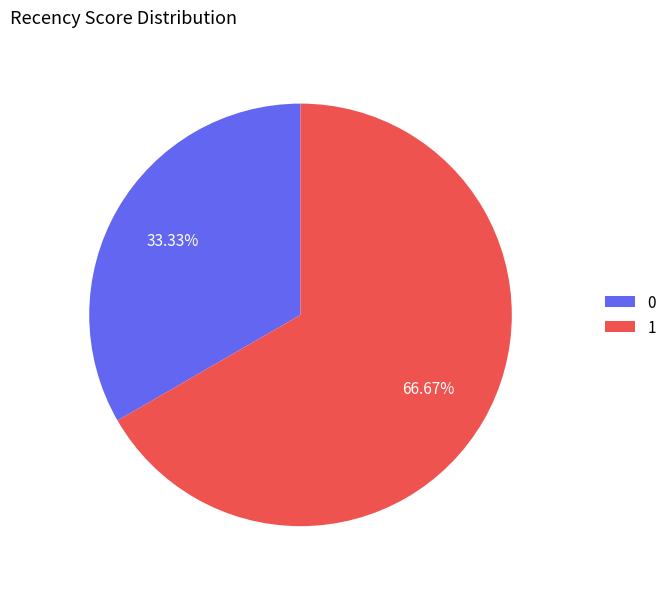

How many segments does this pie chart have?

2